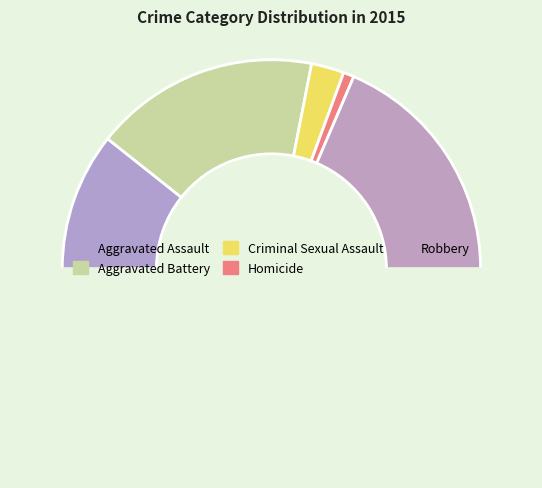

Rank the categories by value from lowest to highest.

Homicide, Criminal Sexual Assault, Aggravated Assault, Aggravated Battery, Robbery